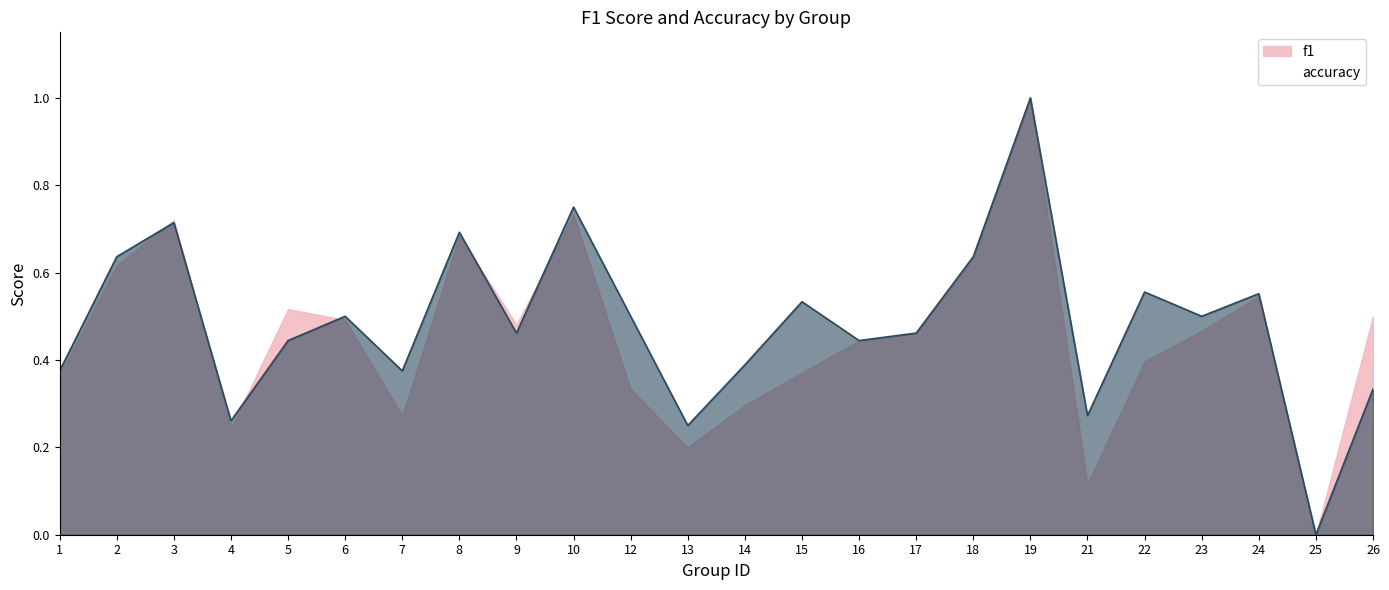

Count the number of values greater than 0.

23